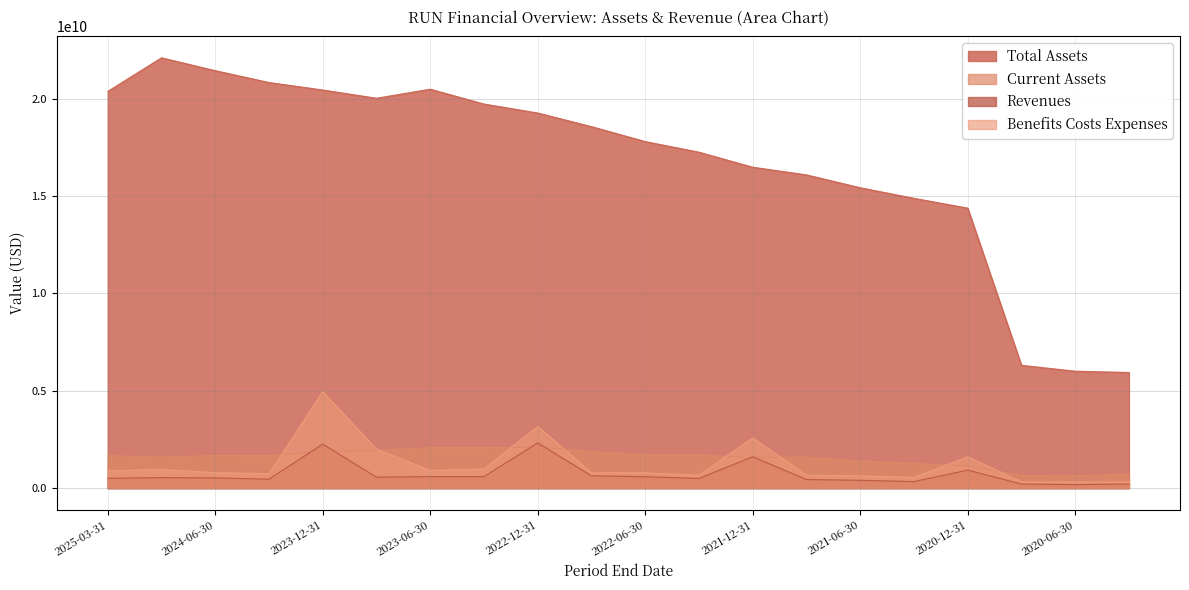

In Current Assets, how many points are lower than both neighbors (excluding endpoints)?

4